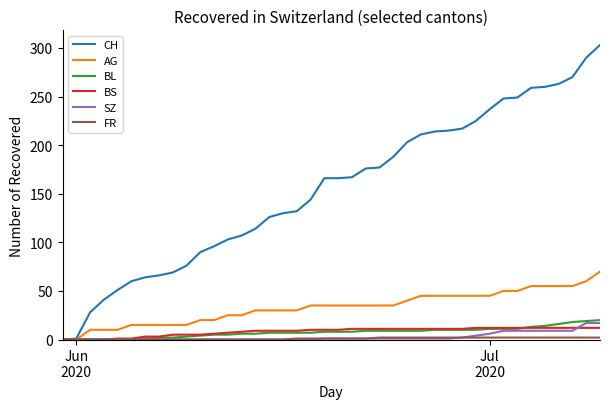

Which series has the largest range (max minus min)?

CH